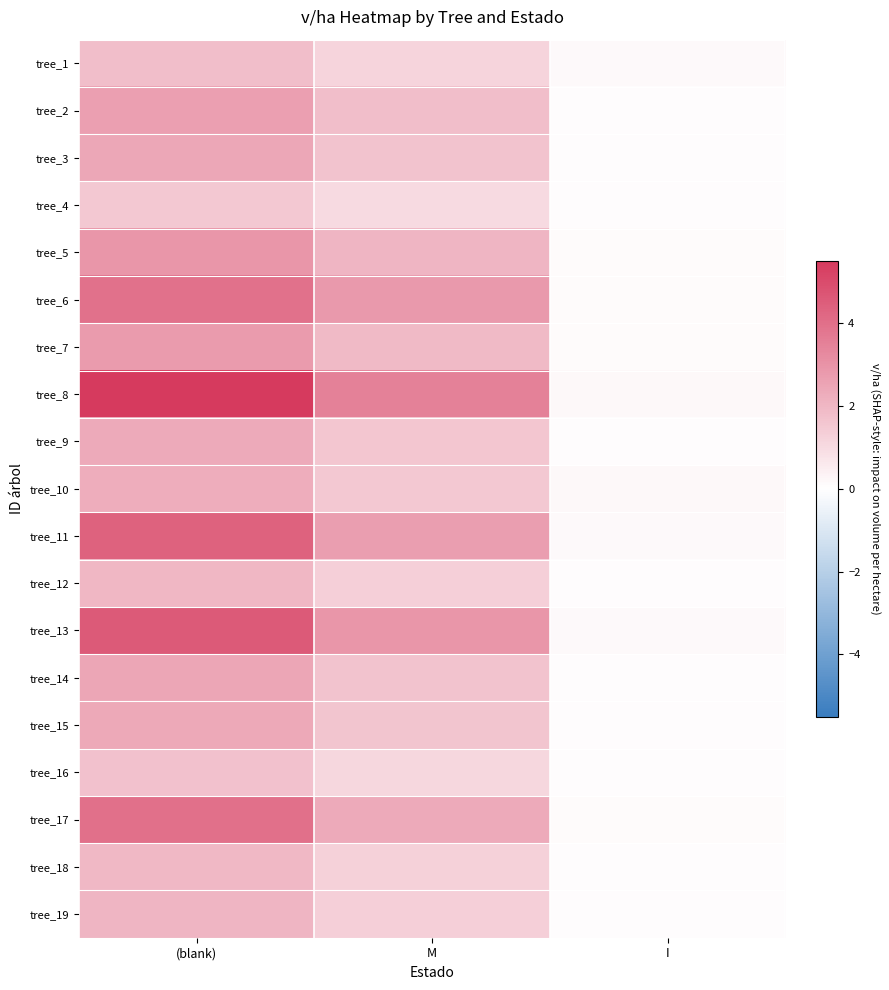

At how many categories does at least one series exceed 0?

3